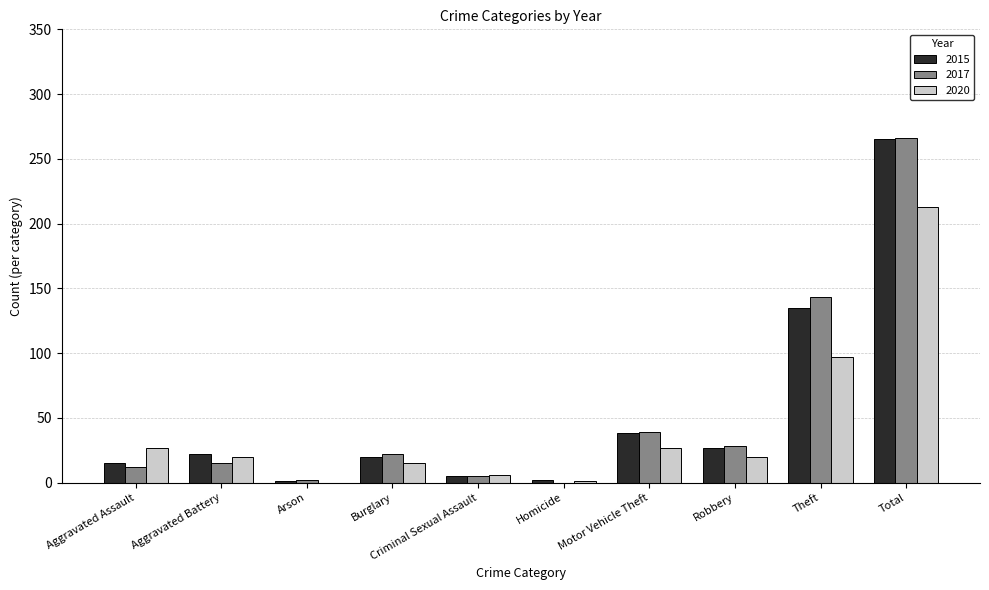

How many groups of bars are there?

10